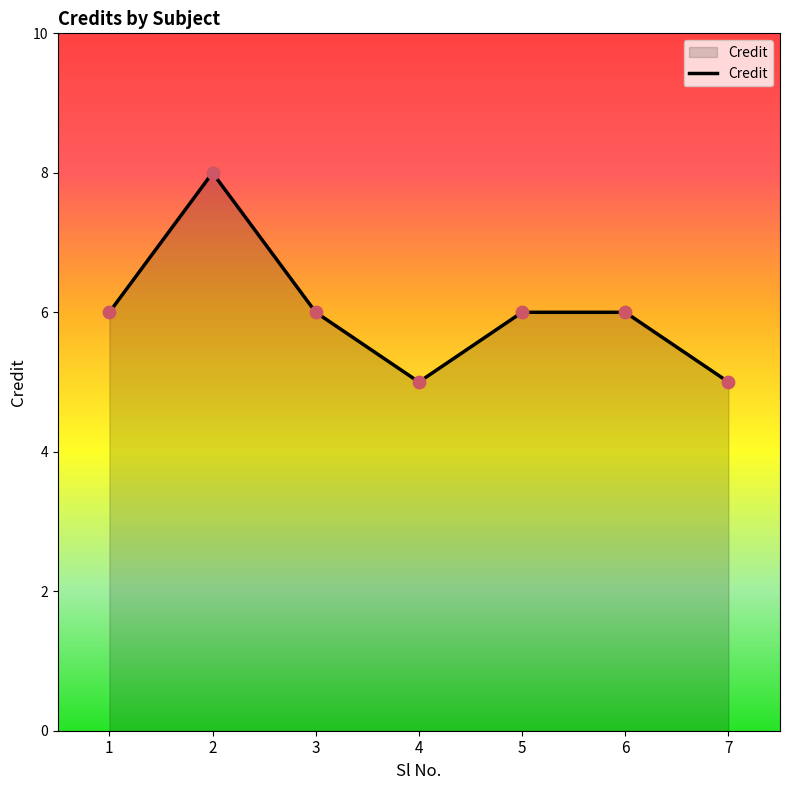

Approximately how many times larger is the value at 4 compared to 2?

0.6